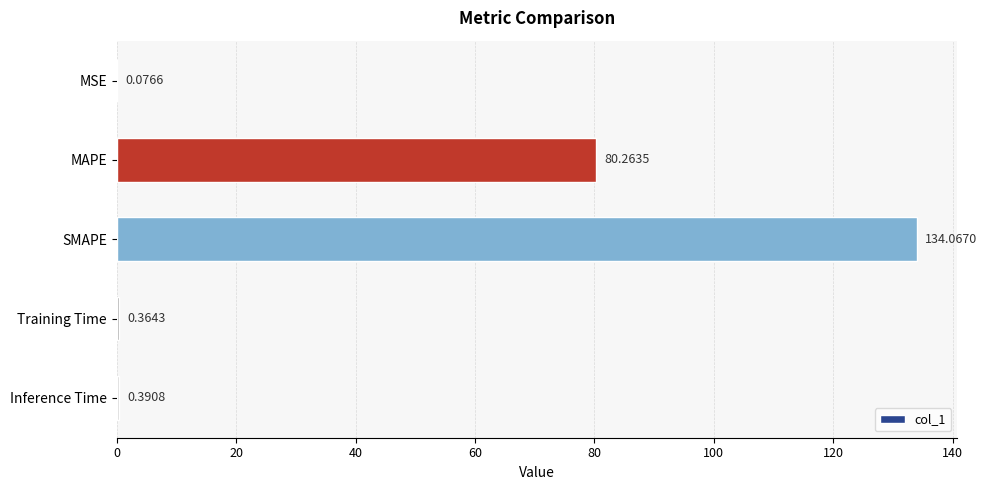

Which has a higher value, Inference Time or MAPE?

MAPE